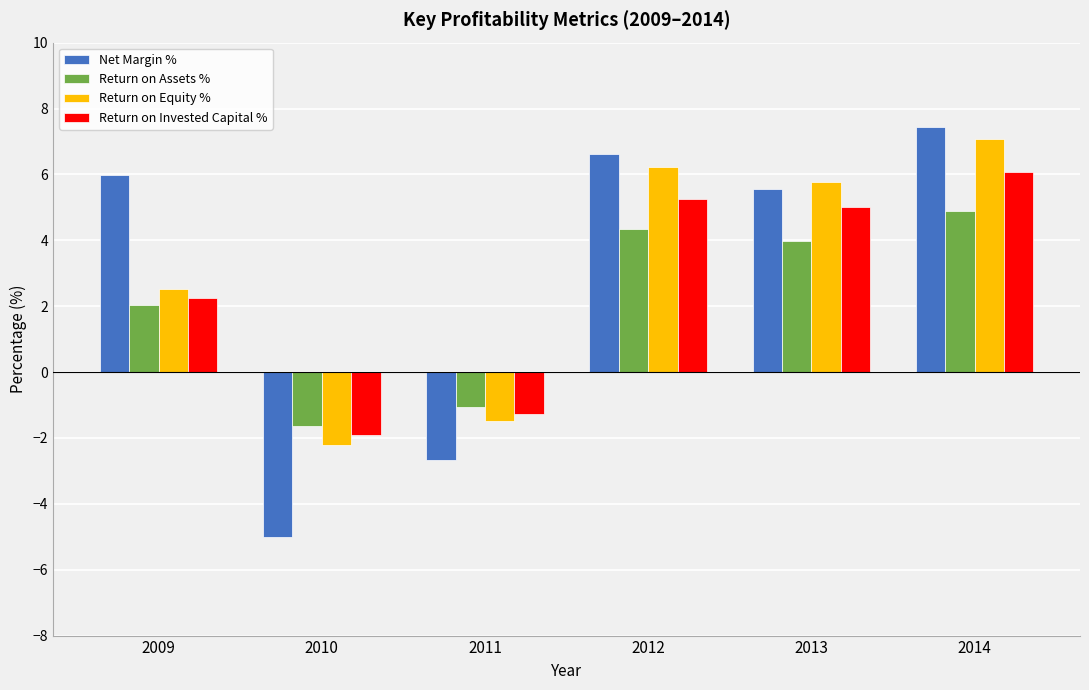

What is the highest value of the Return on Invested Capital % series?

6.1